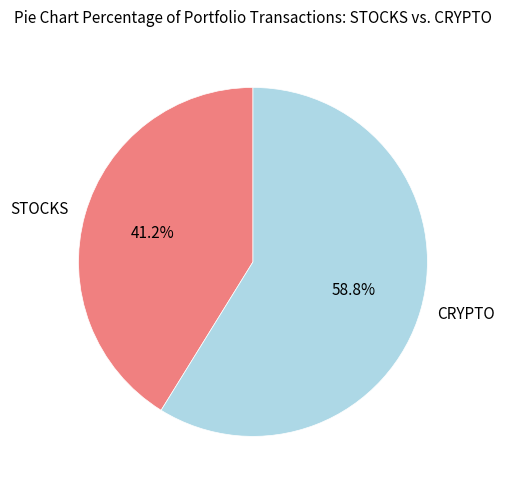

Combined, do STOCKS and CRYPTO account for over 50%?

Yes